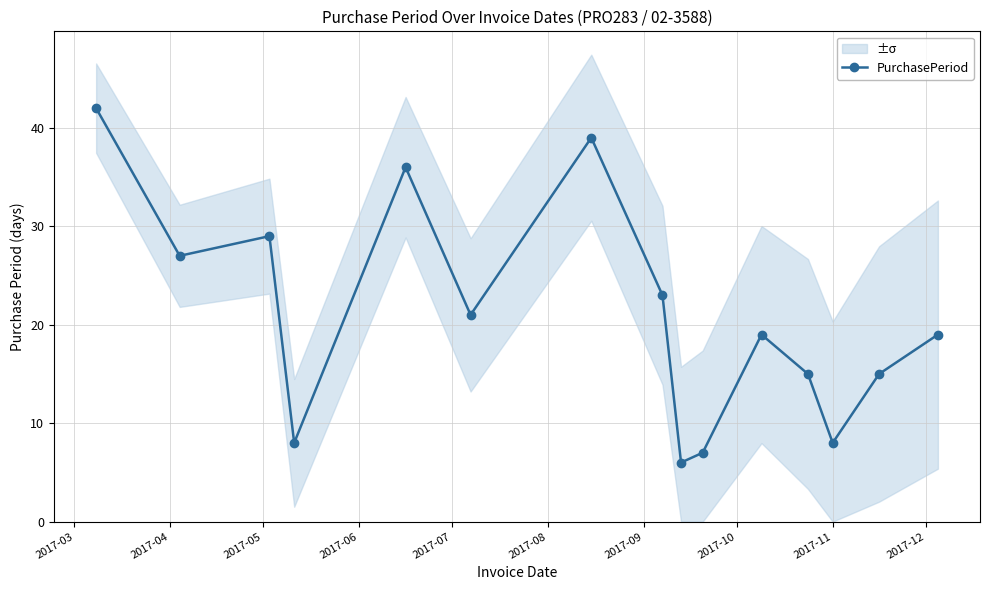

How many interior local valleys does the PurchasePeriod series have?

5